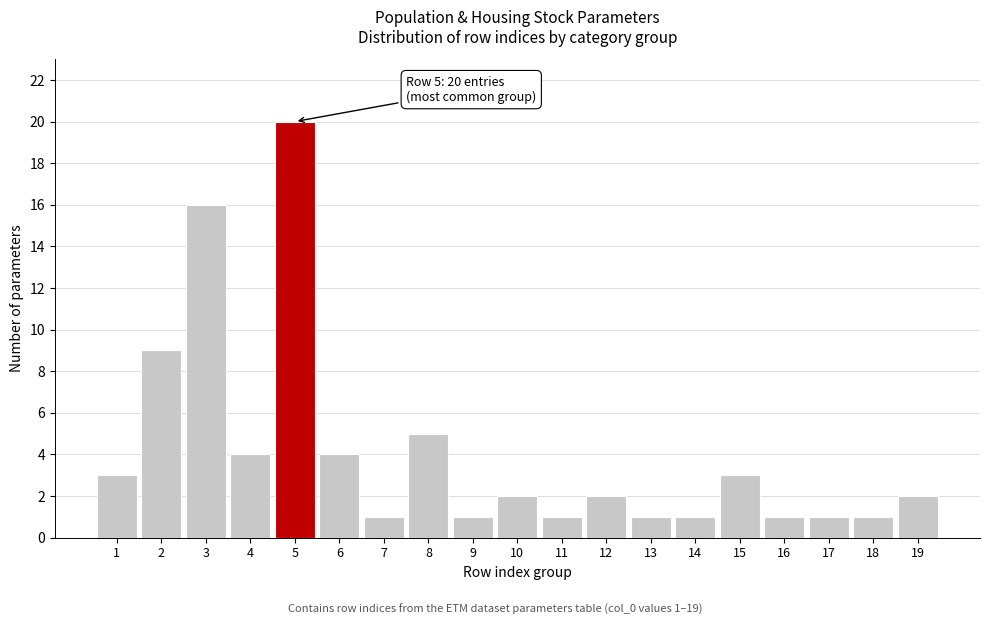

Reading left to right, list all the values displayed in this chart.

3	9	16	4	20	4	1	5	1	2	1	2	1	1	3	1	1	1	2